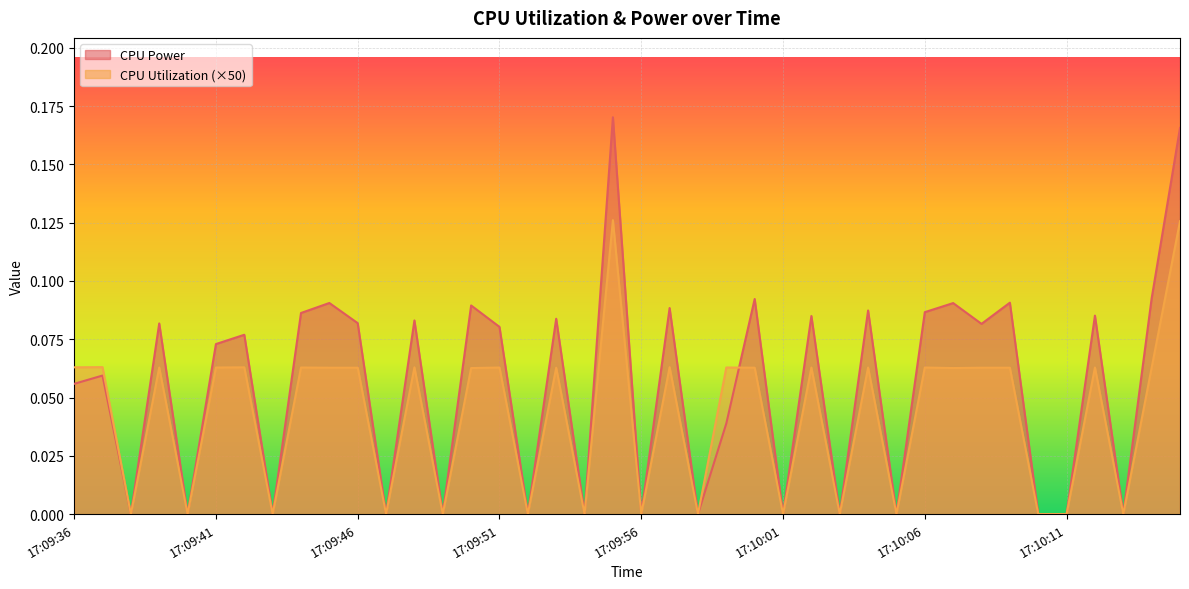

How many lines are shown in the chart?

2